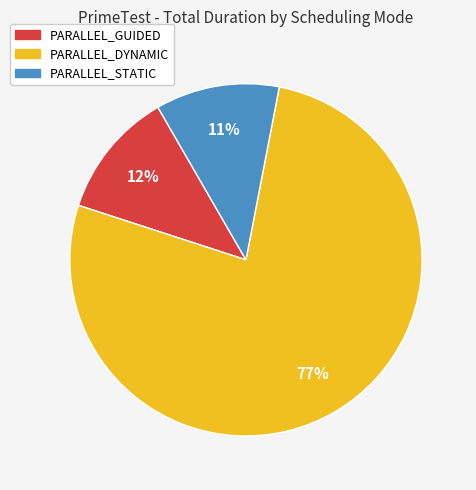

To the nearest percent, what is the average slice percentage?

33%